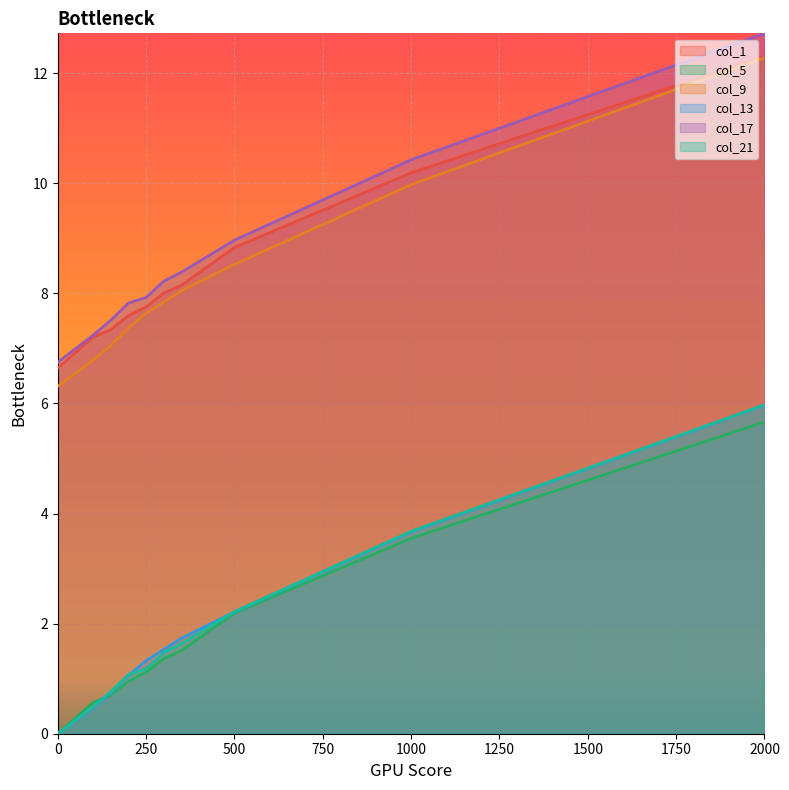

What is the total value across all series at 350?

29.5